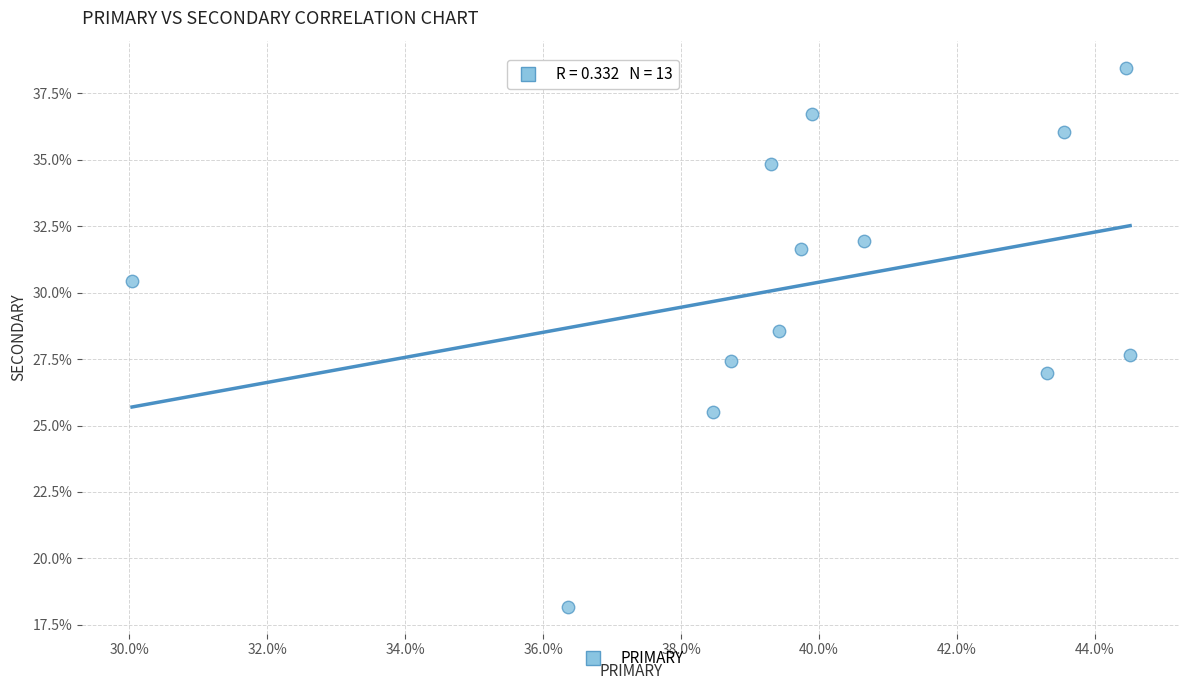

What is the range of X values (max minus min)?

14.5